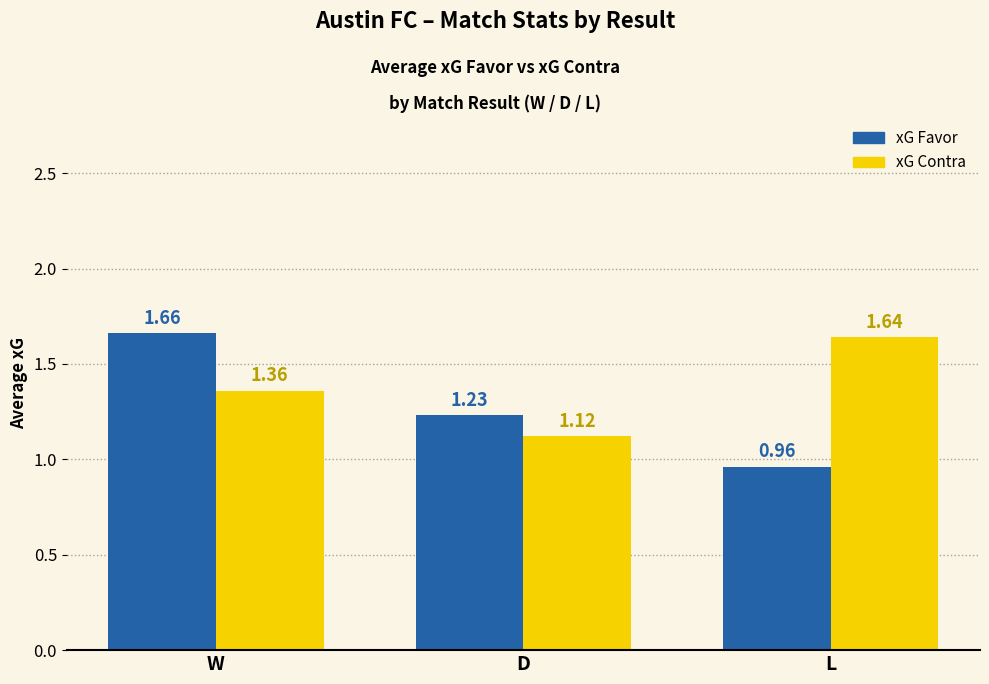

At which label is xG Favor closest to 1?

L